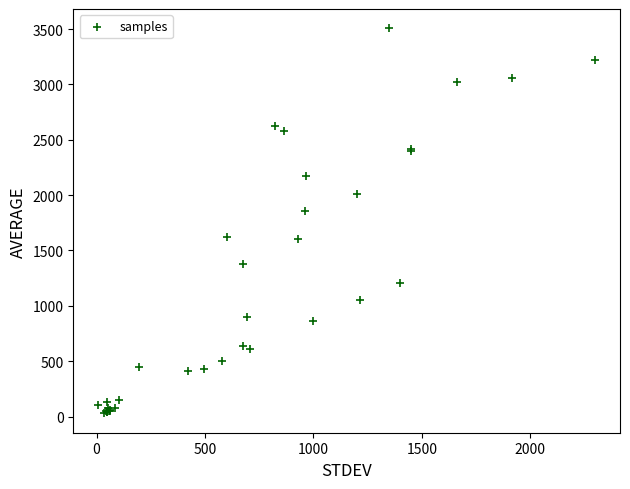

What Y value in the scatter plot is closest to 1767?

1855.0